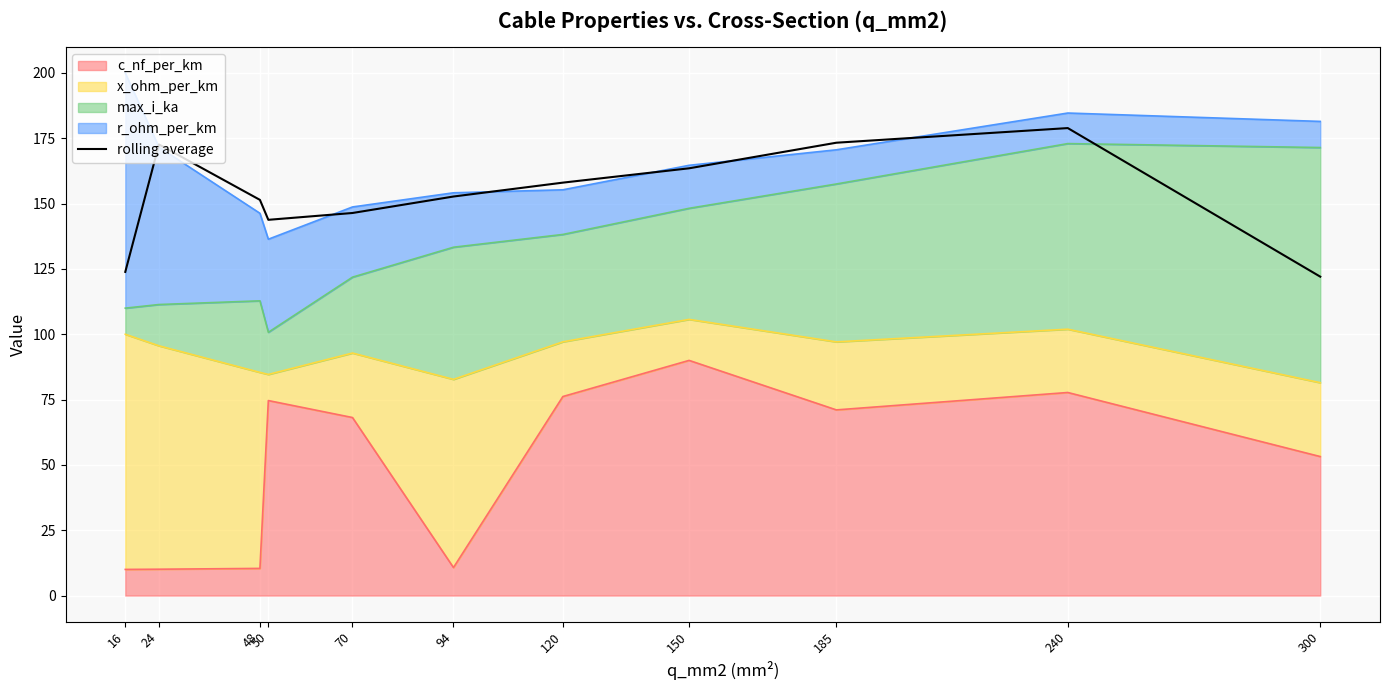

How many data points are less than 152?

5